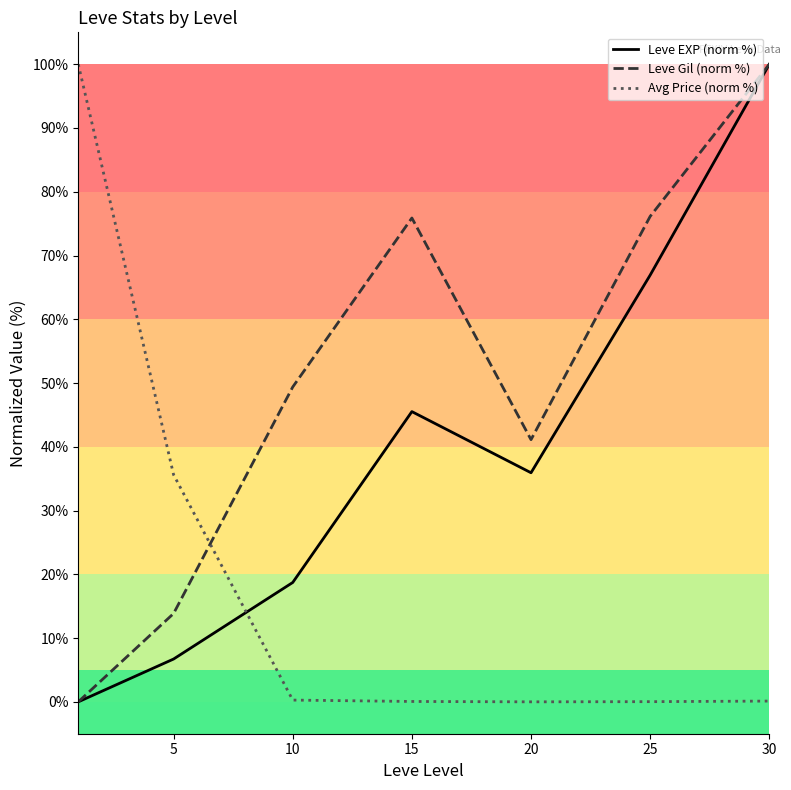

Where do Leve Gil (norm %) and Avg Price (norm %) first cross each other?

5 and 10